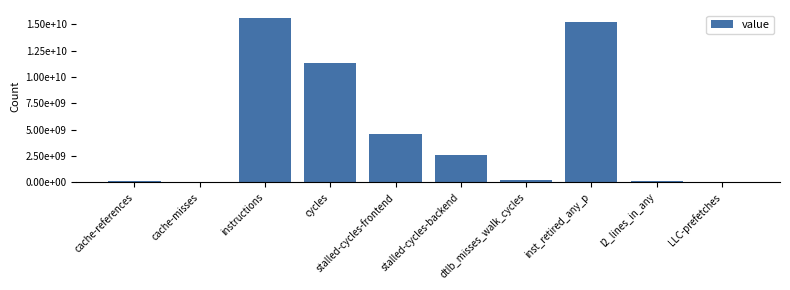

Are the bars horizontal?

No